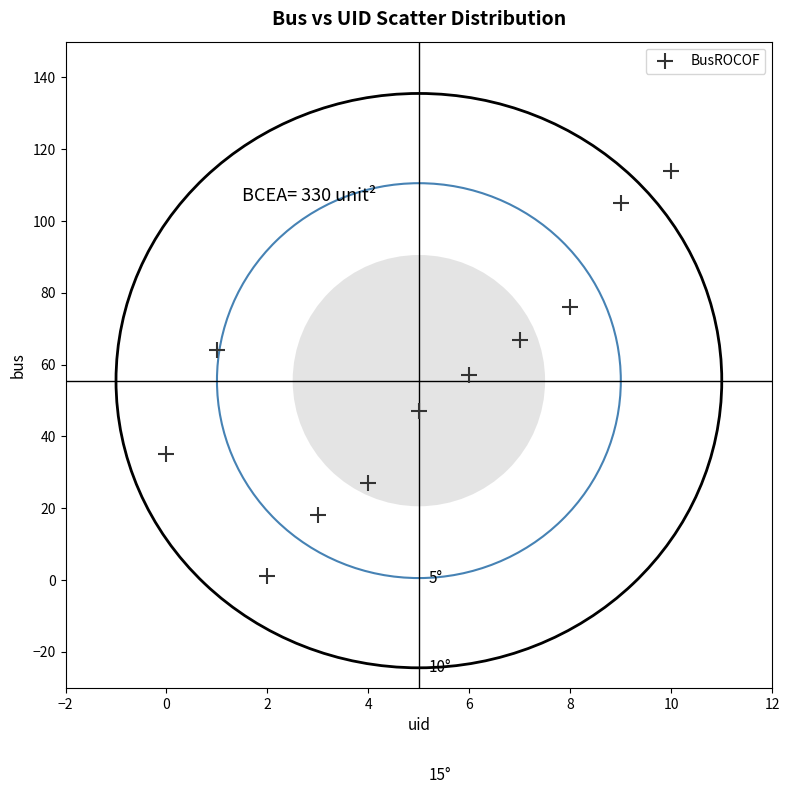

What is the average Y value?

56